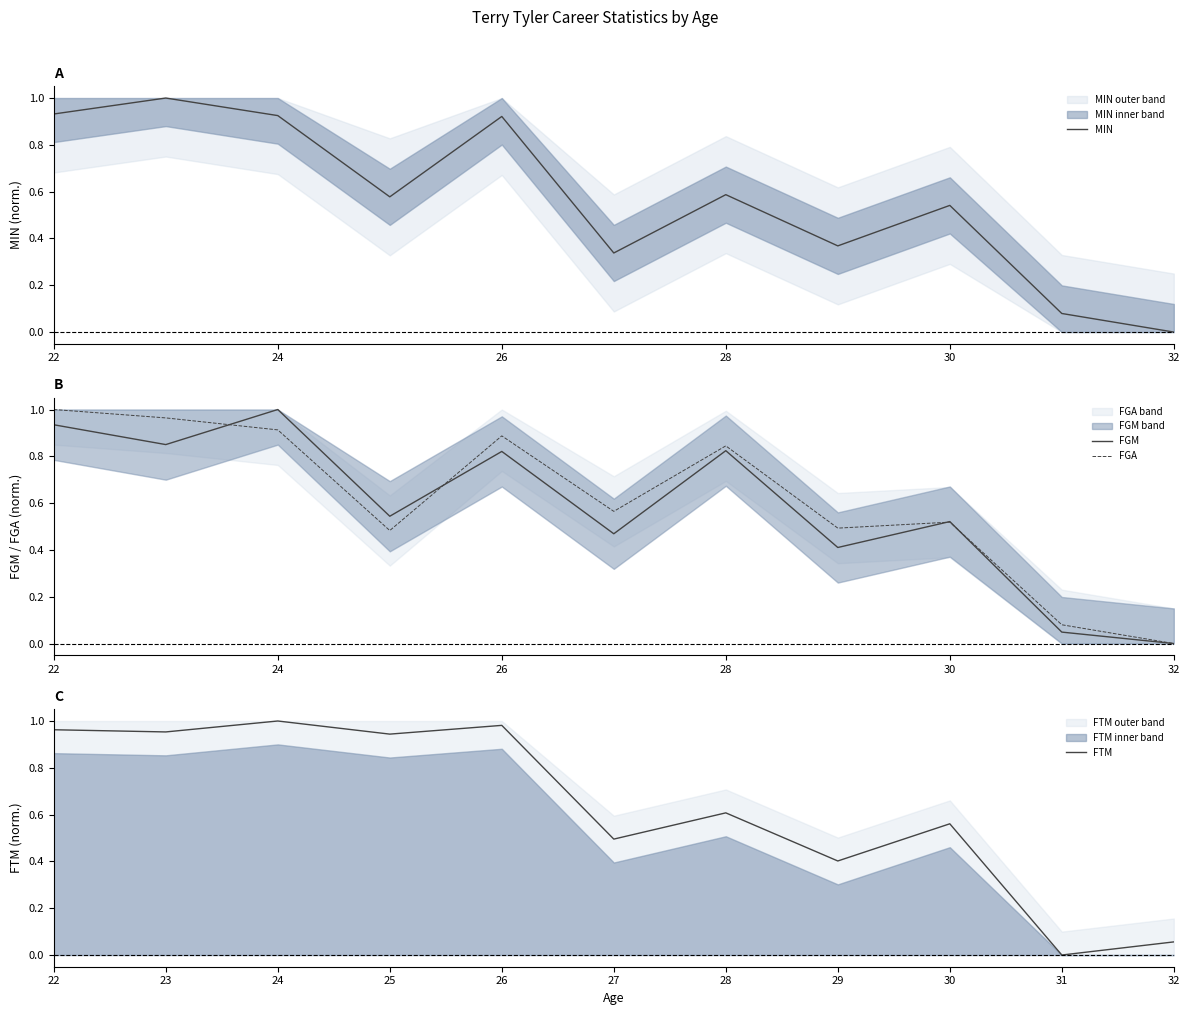

True or false: FTM and MIN intersect in this chart.

True